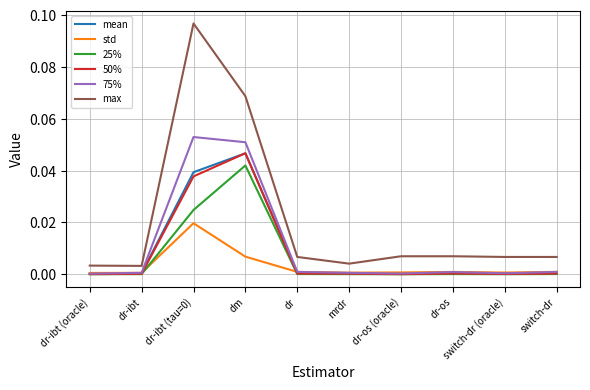

Is it true that mean equals 0.0 at dr-os (oracle)?

True